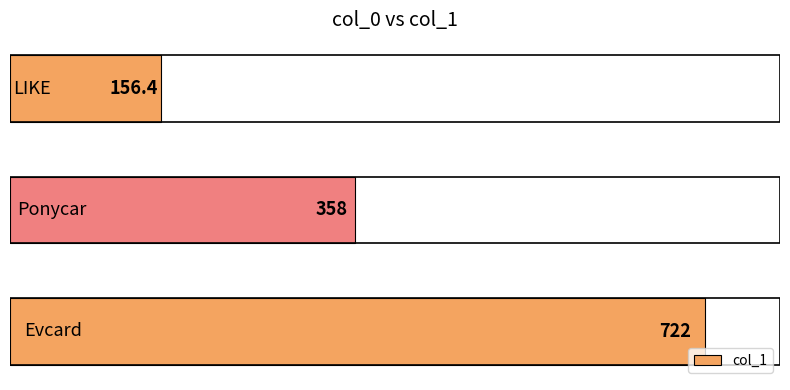

What is the sum of all values?

1236.4